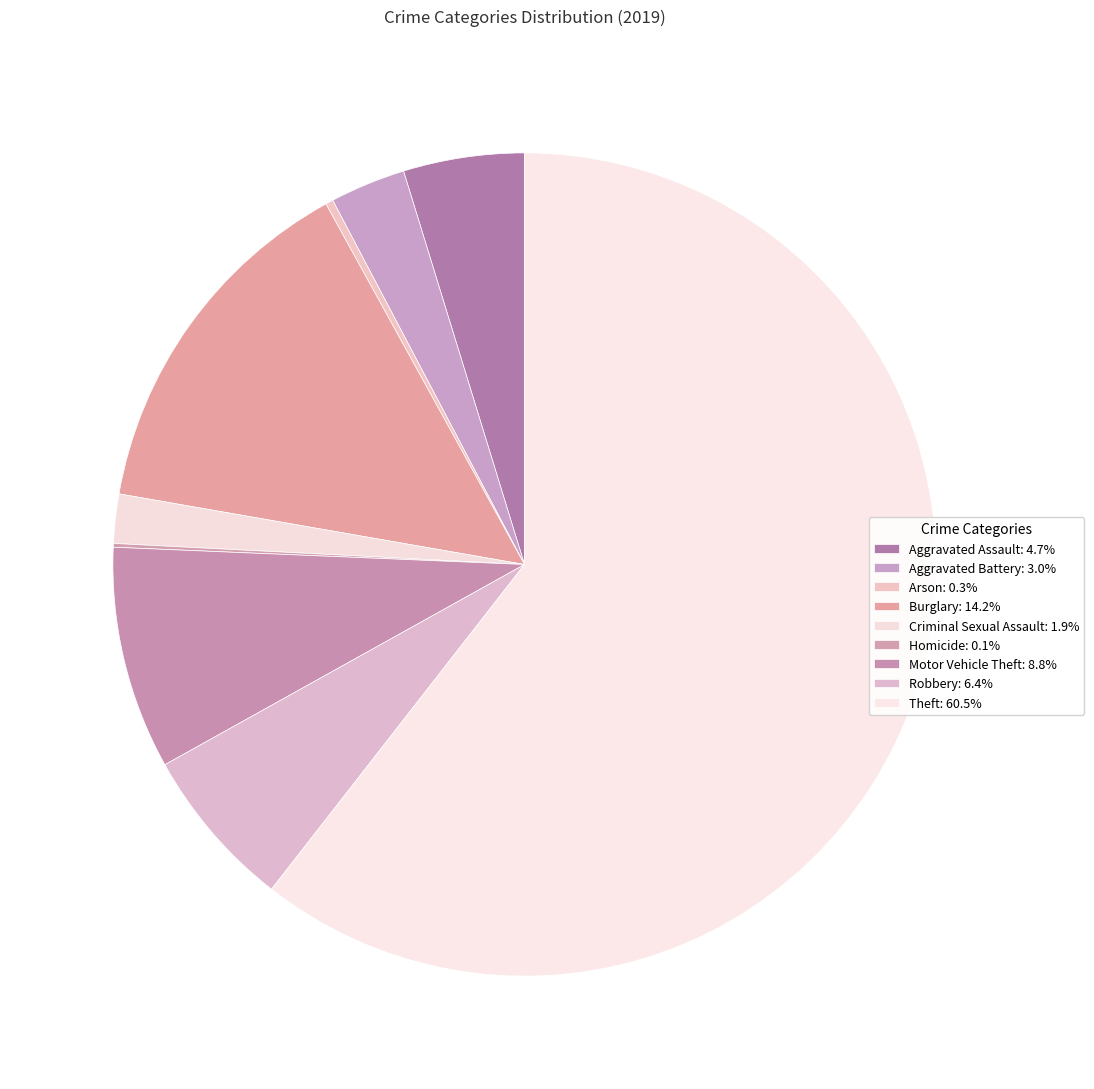

Is it true that Burglary is 7% of the pie?

False